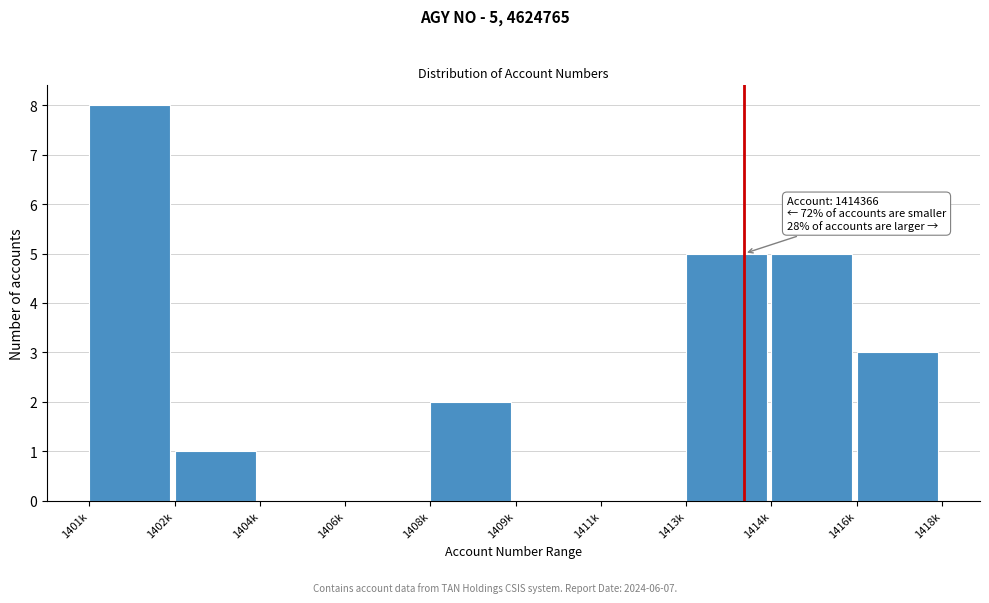

Reading left to right, list all the values displayed in this chart.

1401k=8	1402k=1	1404k=0	1406k=0	1408k=2	1409k=0	1411k=0	1413k=5	1414k=5	1416k=3